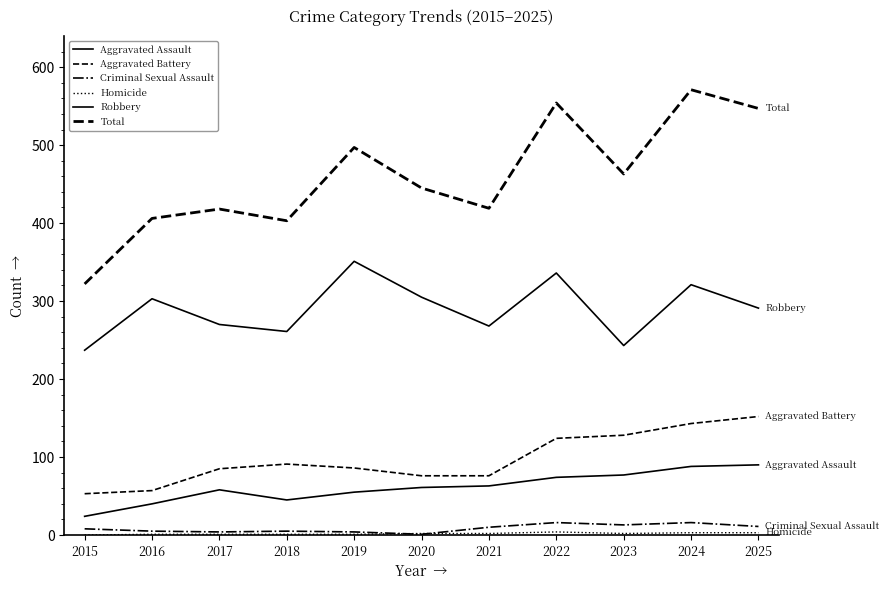

Is it true that Total equals 571 at 2024?

True